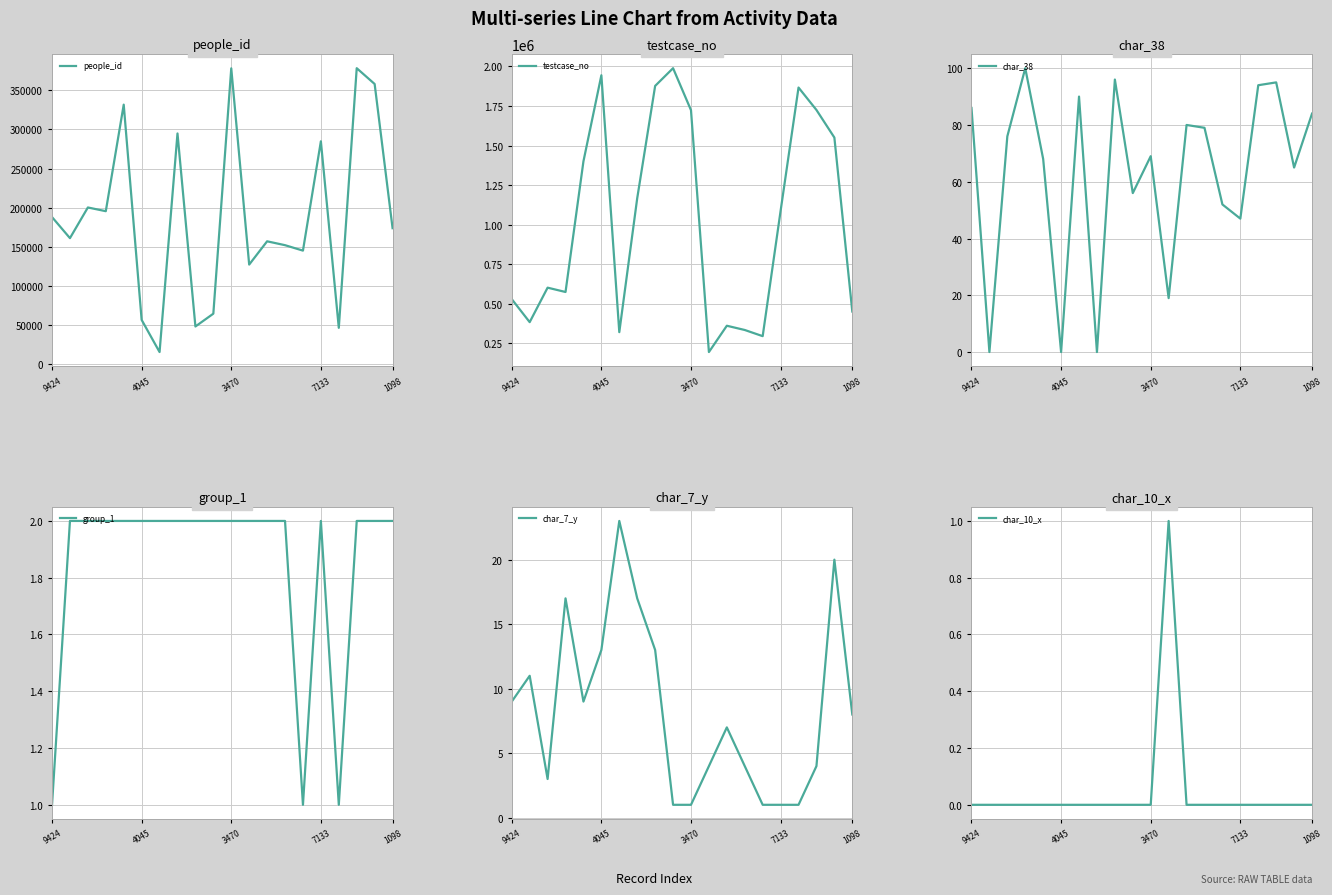

What are all the series names shown in the legend?

people_id, testcase_no, char_38, group_1, char_7_y, char_10_x